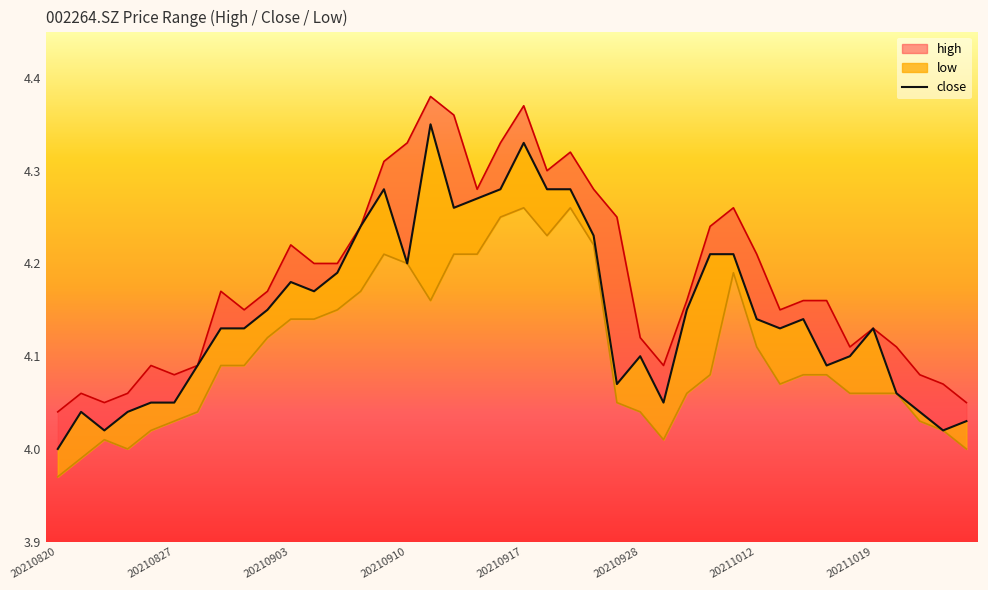

What is the minimum value shown in the chart?

4.0